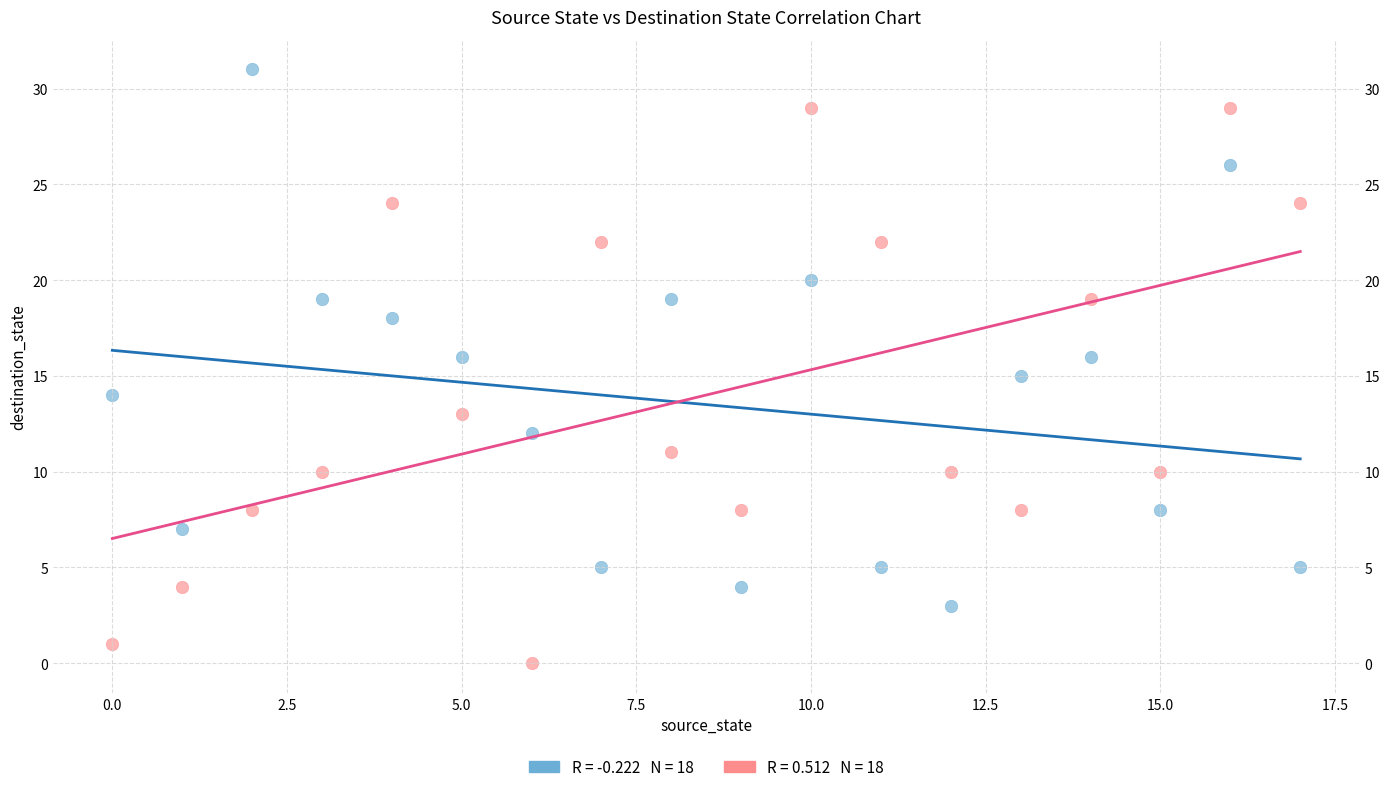

Across all data points, what is the range of Y values (max minus min)?

31